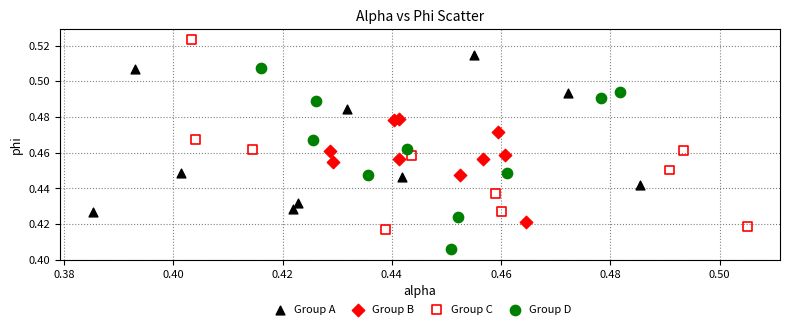

Which series contains the lowest Y value?

Group D